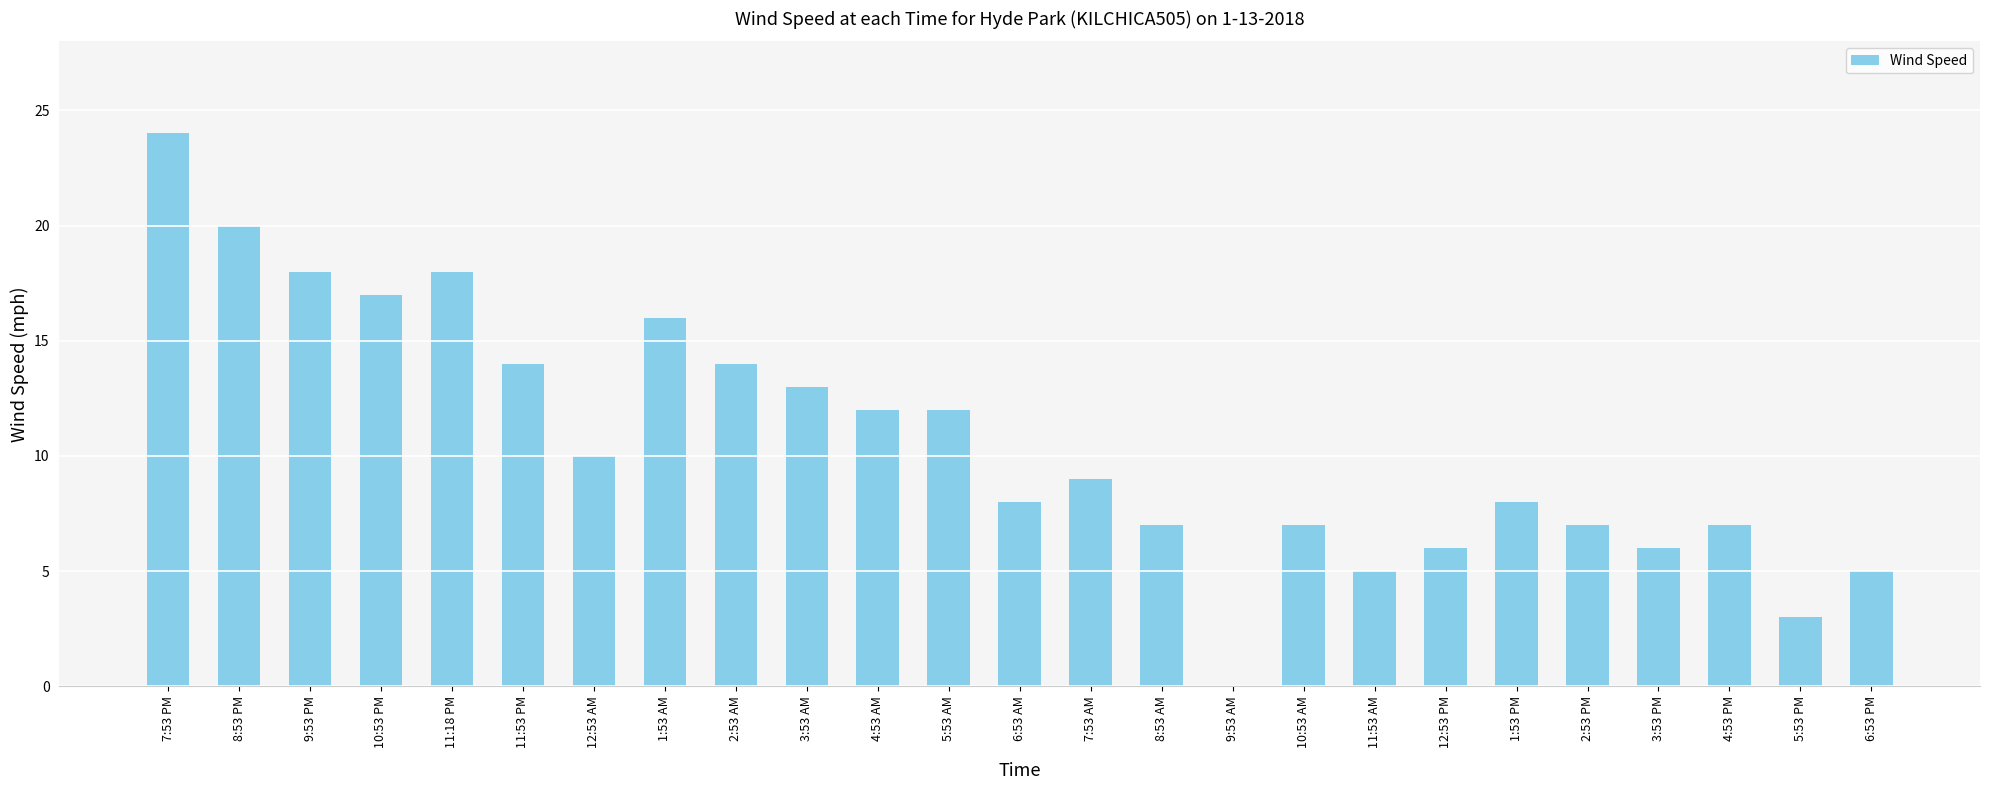

What is the average value?

11